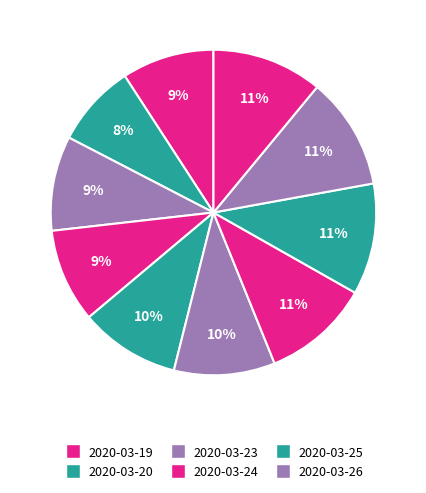

How many segments does this pie chart have?

10